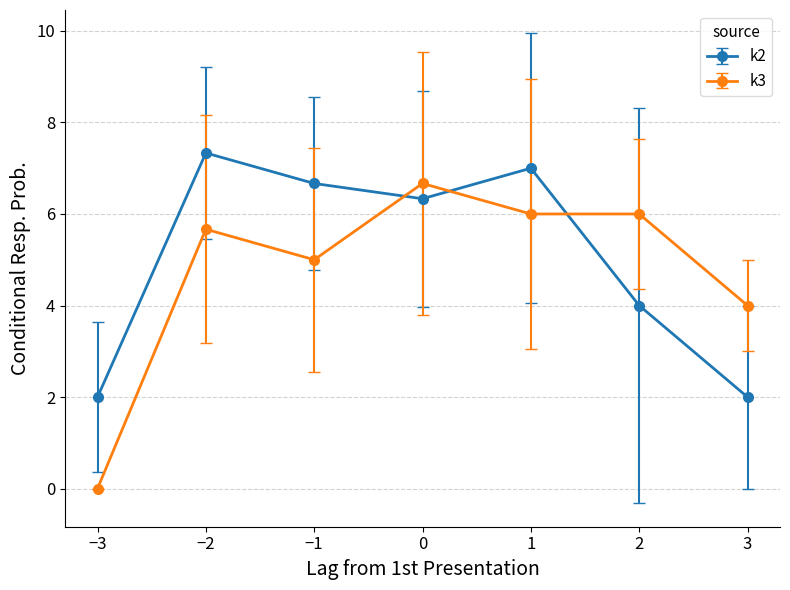

Where is the first local maximum for k3?

−2